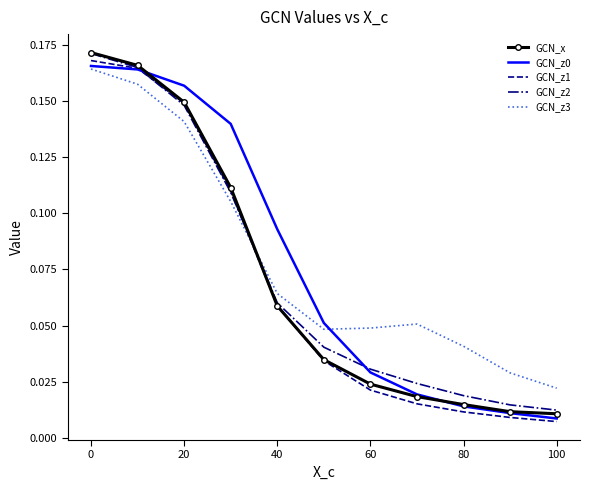

How many times do GCN_z2 and GCN_z3 cross each other?

1